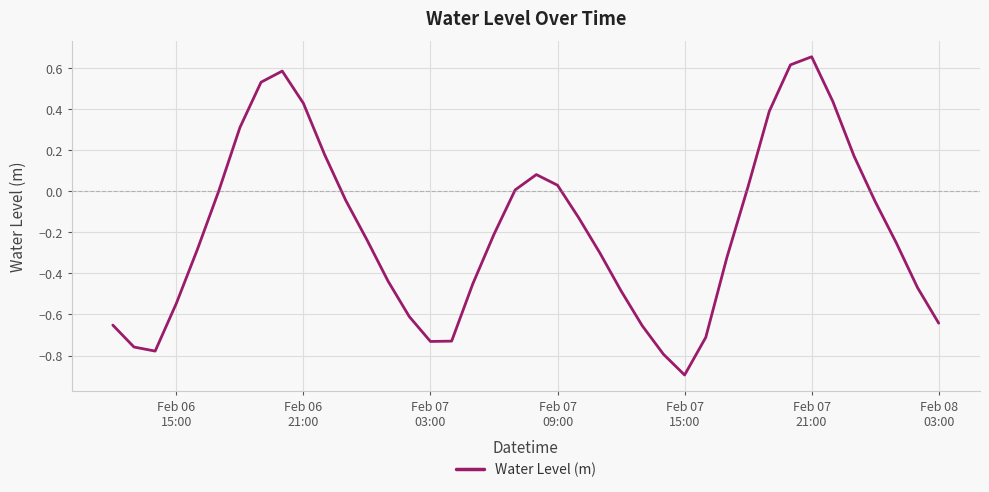

What is the smallest value displayed?

-0.9